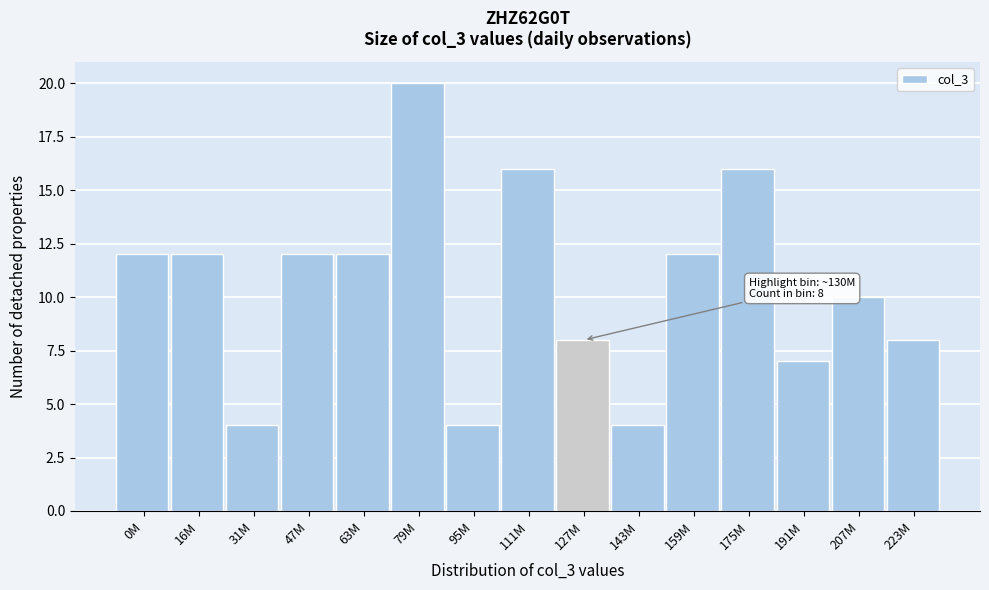

Reading left to right, what are all the values shown in this chart?

0M=12	16M=12	31M=4	47M=12	63M=12	79M=20	95M=4	111M=16	127M=8	143M=4	159M=12	175M=16	191M=7	207M=10	223M=8